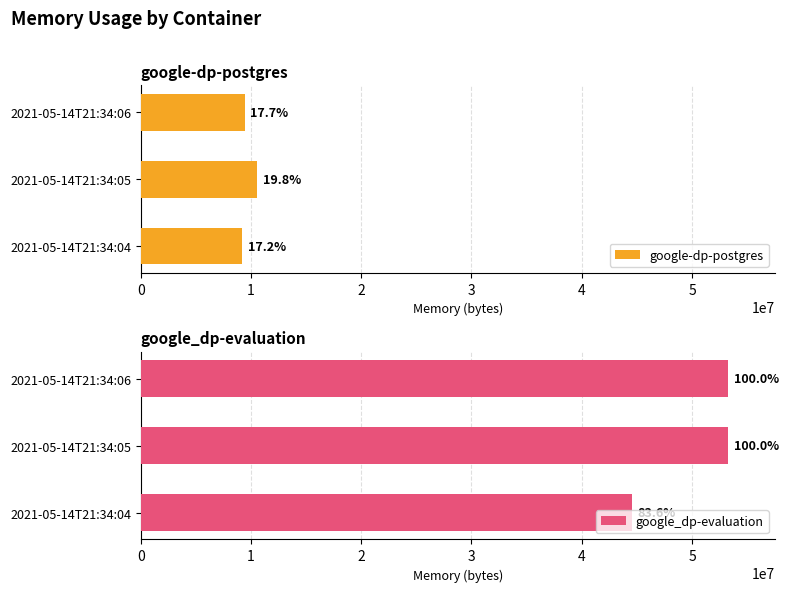

What is the approximate value of google-dp-postgres at 2021-05-14T21:34:06?

9420800